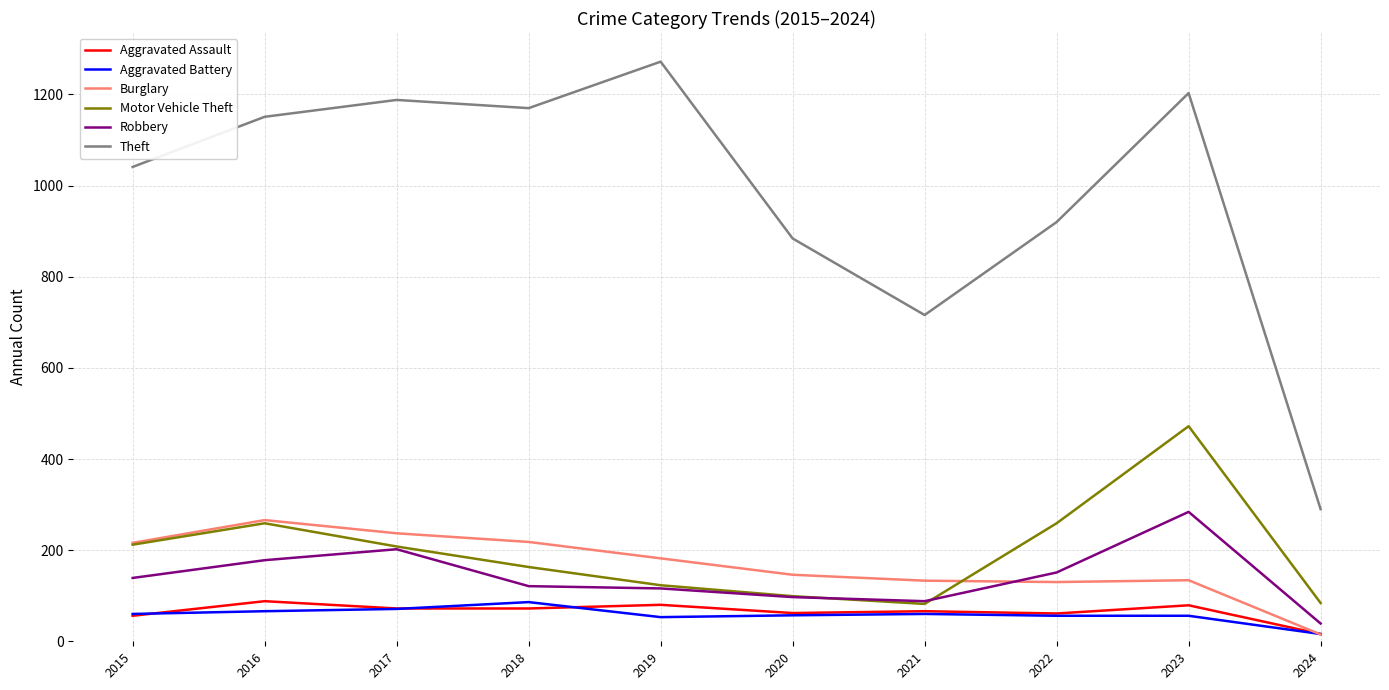

Which category has the highest value in the Theft series?

2019